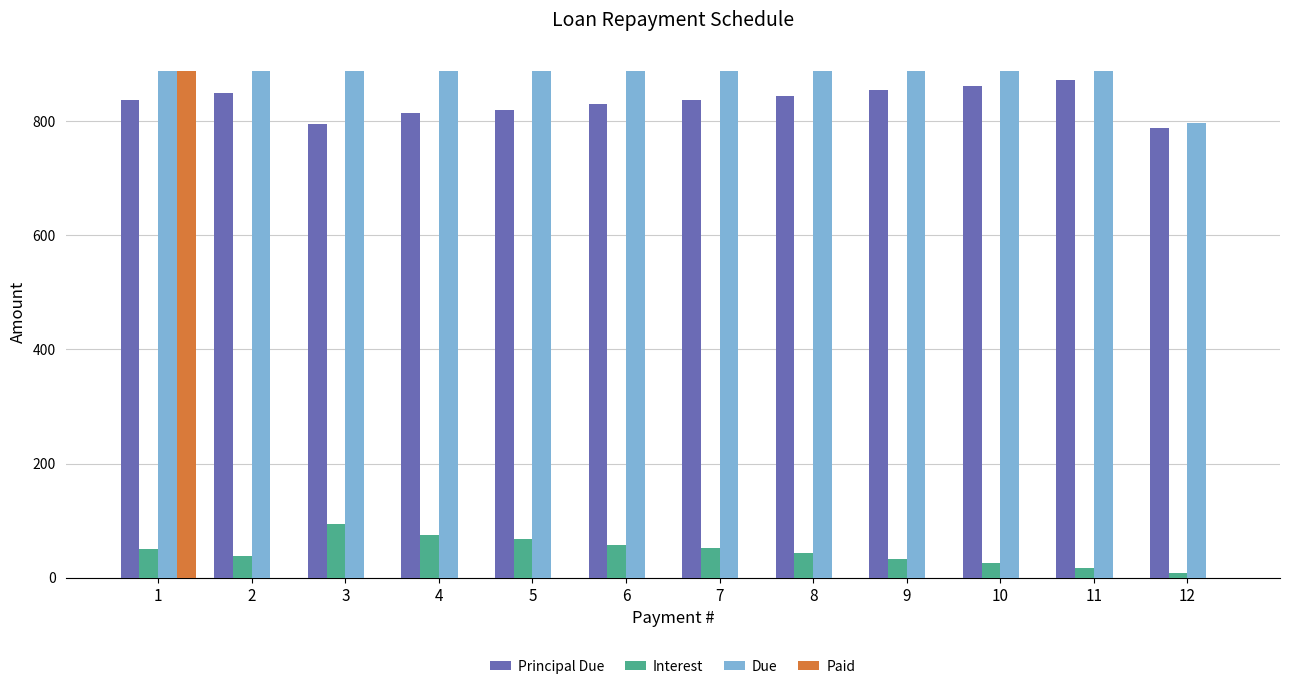

At which category is the sum across all series the highest?

1